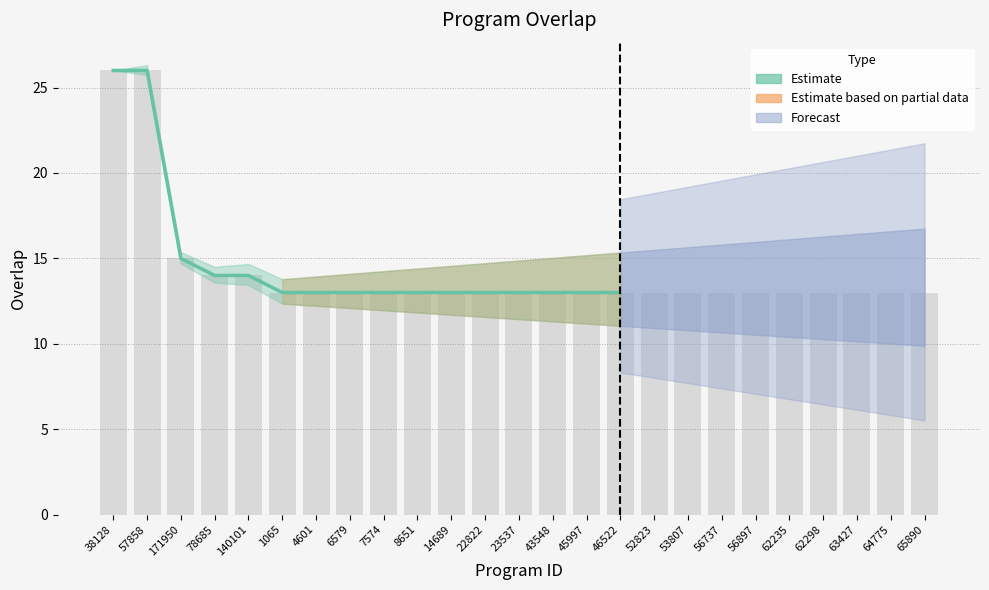

Which has a higher value, 56737 or 65890?

56737